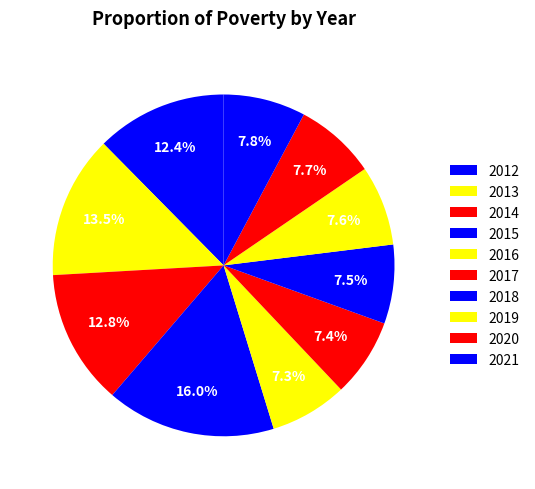

Is it true that 2016 is 7% of the pie?

True